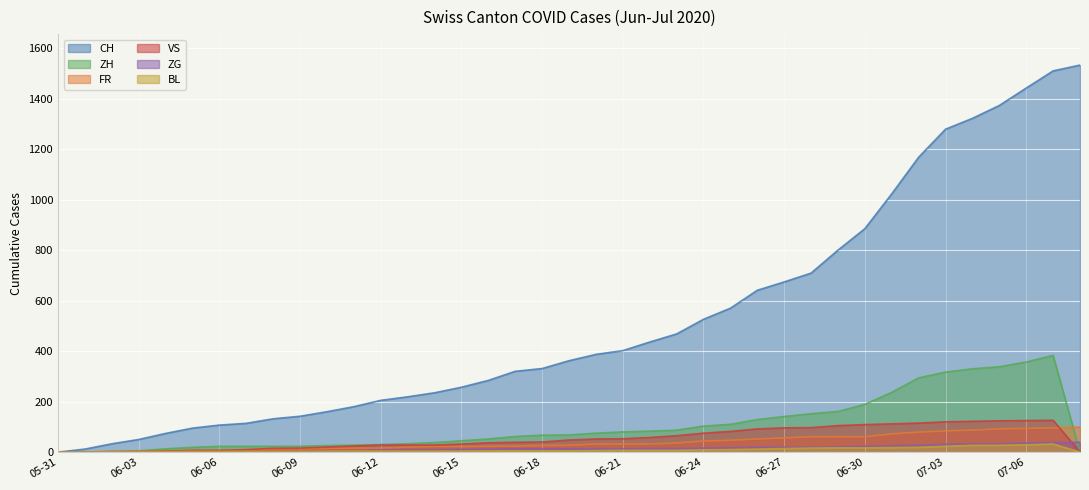

Which category has the highest value in the ZH series?

2020-07-07